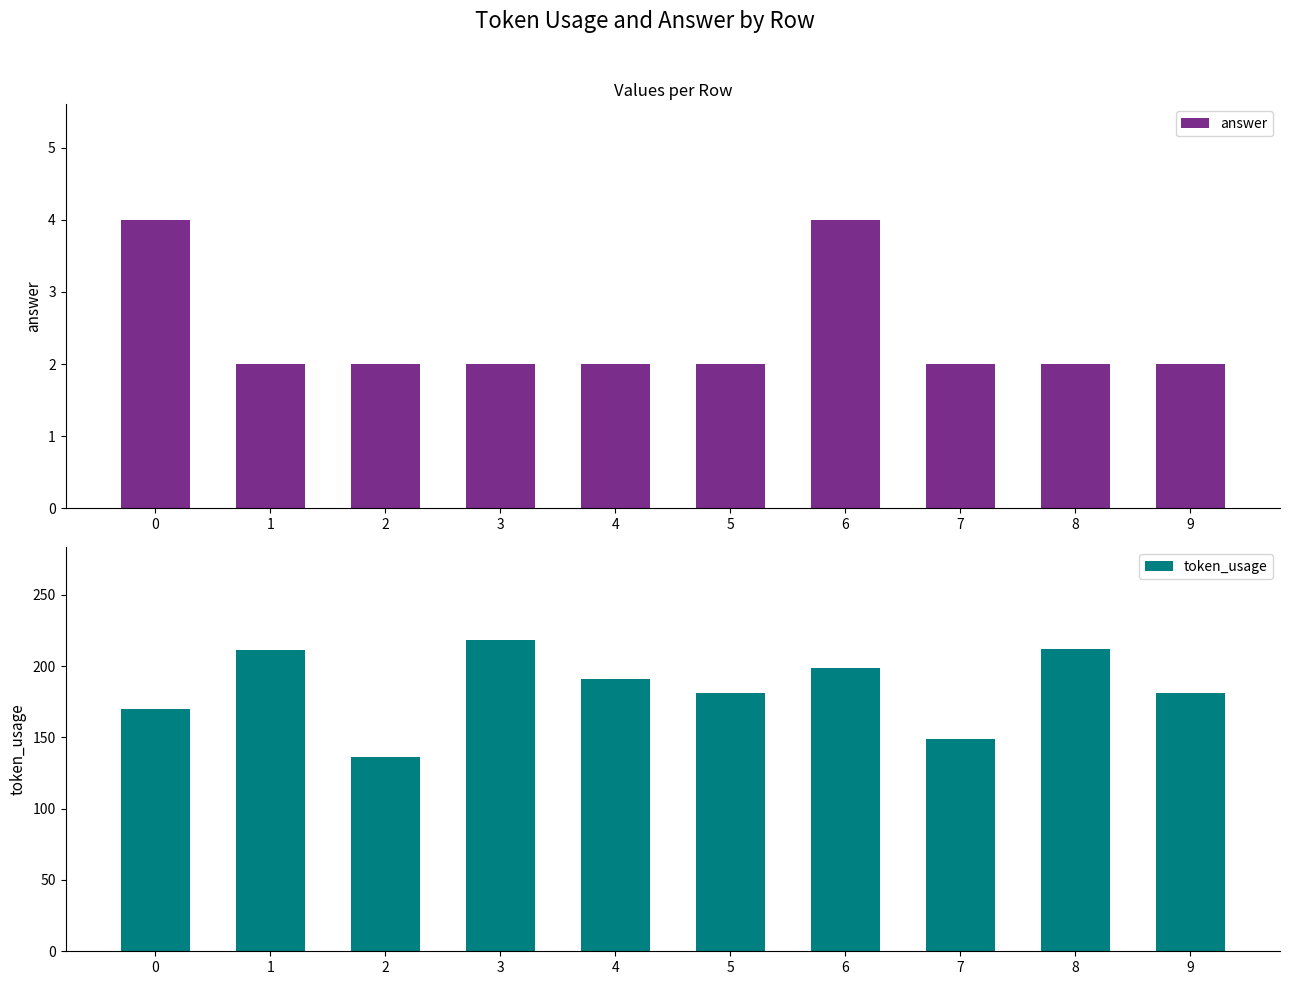

What is the sum of the token_usage values at 7 and 1?

360